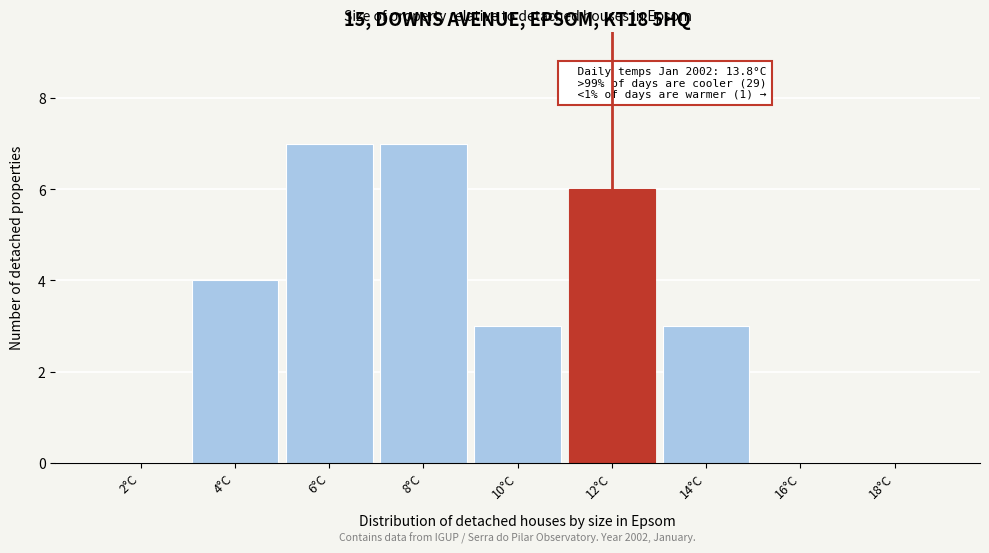

Reading right to left, list all the values displayed in this chart.

18°C=0	16°C=0	14°C=3	12°C=6	10°C=3	8°C=7	6°C=7	4°C=4	2°C=0